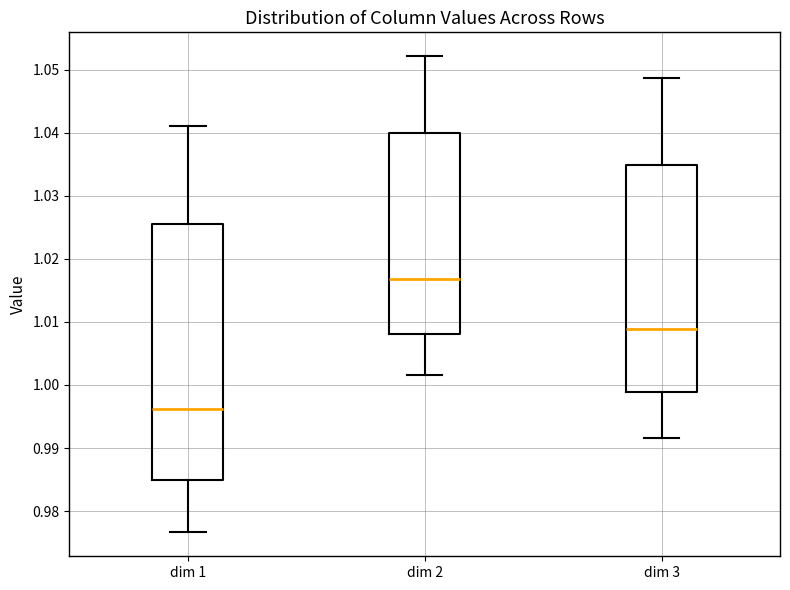

Which box is the tallest, from its lower edge to its upper edge?

dim 1